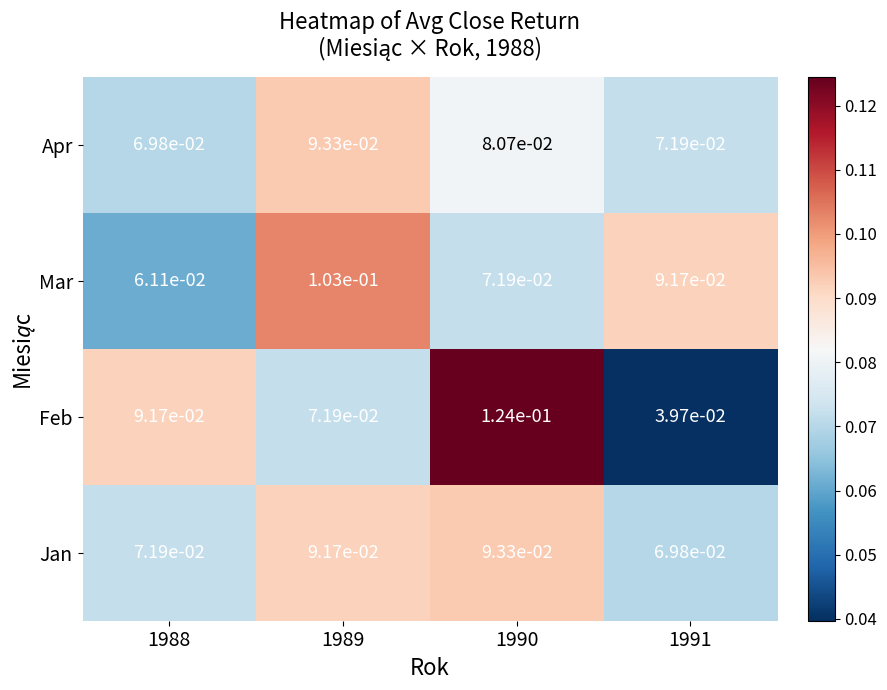

At 1988, list the series in order from smallest to largest.

Mar, Apr, Jan, Feb